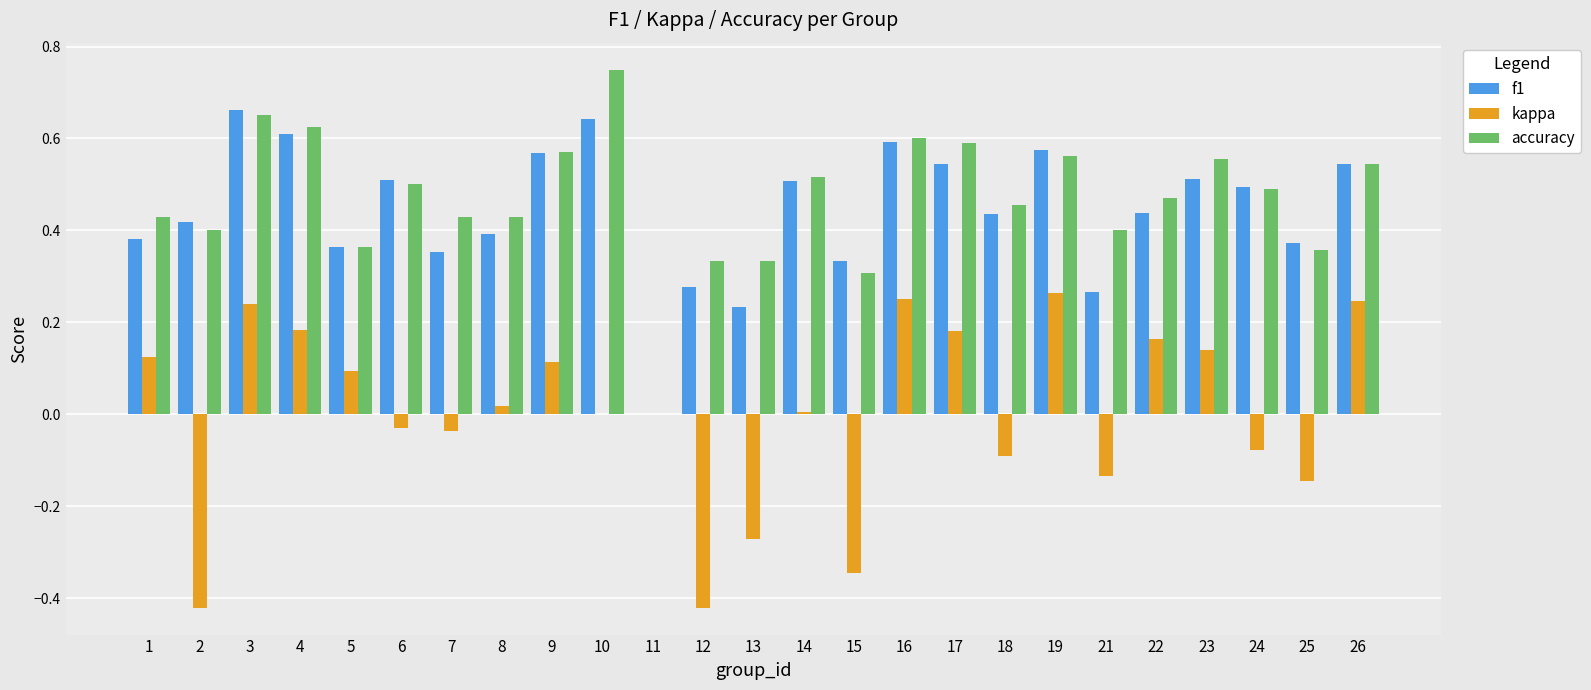

At which category does the chart reach its peak across all series?

10